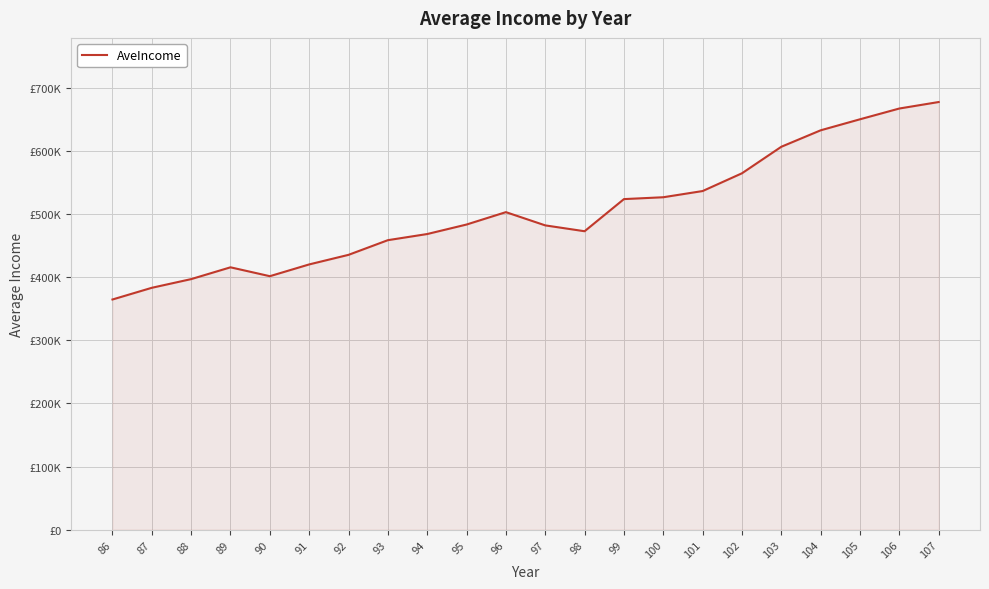

What is the sum of the values at 94 and 93?

927912